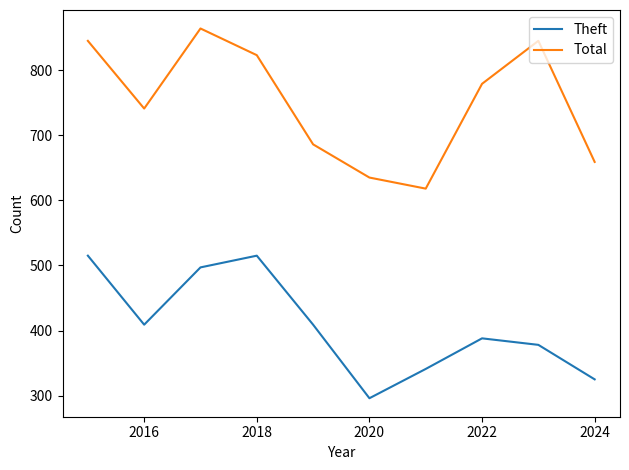

How many series are shown in this chart?

2